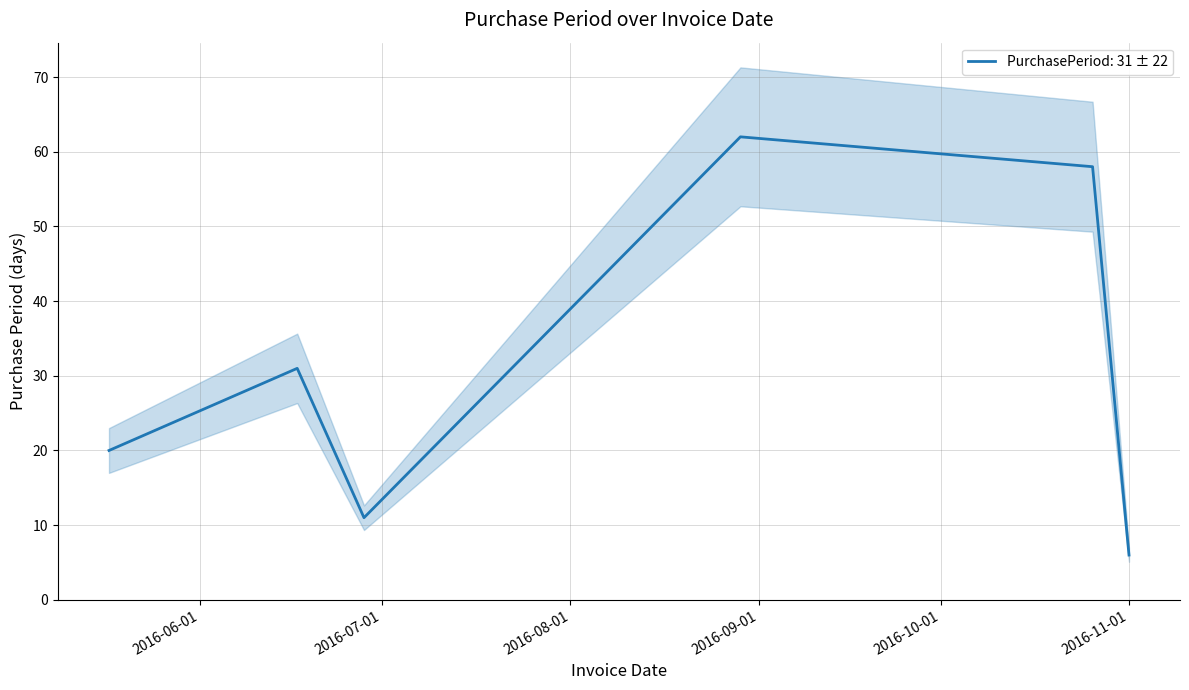

What is the ratio of the value at 2016-05-17 to the value at 2016-08-29?

0.3